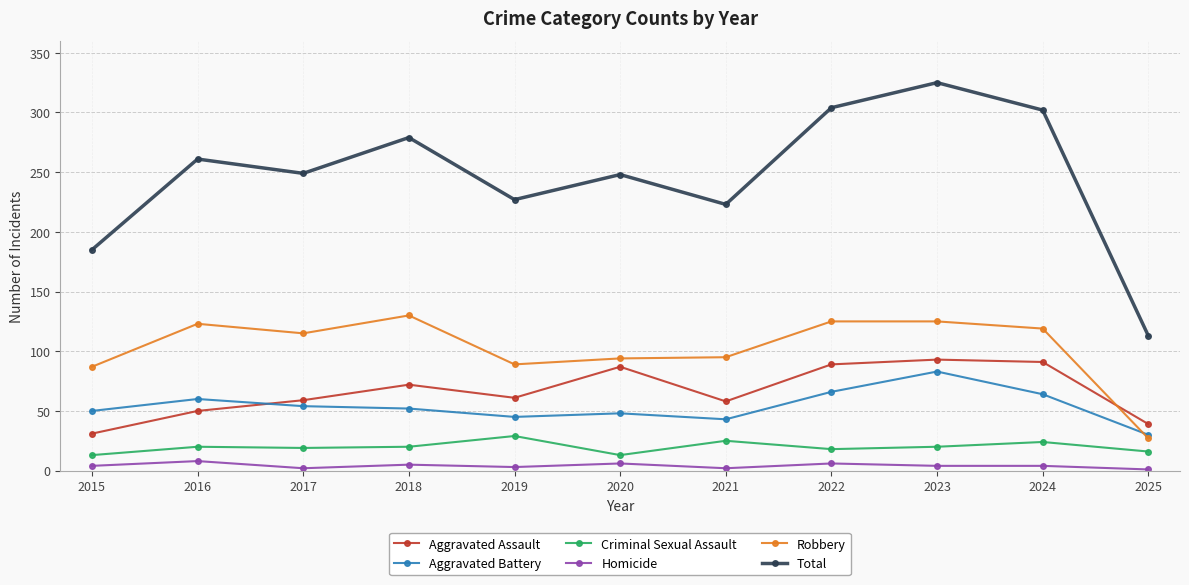

What is the highest value of the Total series?

325